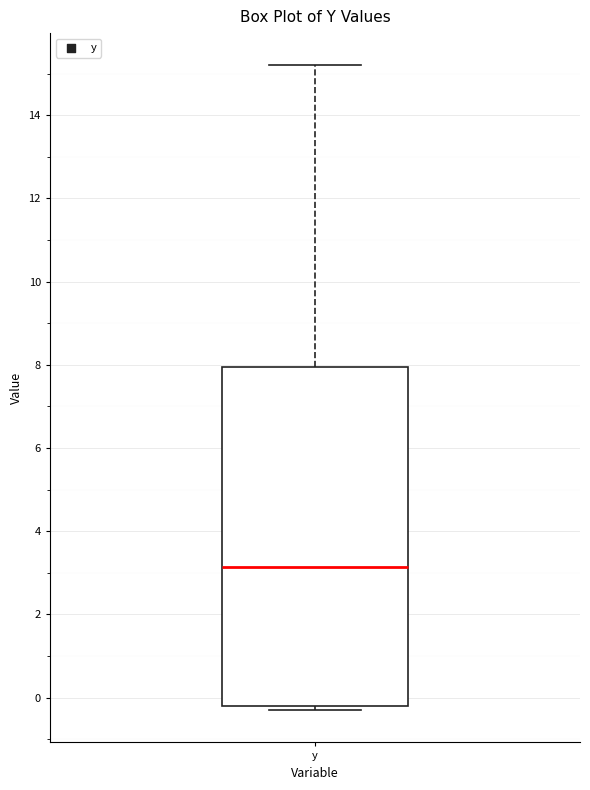

Transcribe this box plot: give where the median line is, the range the box spans, and where the two whiskers end, as read against the y-axis. The values are not printed on the chart, so give them approximately, as read against the axis.

median 3.2, box -0.2 to 8.0, whiskers -0.2 (just below the box's lower edge) to 15.2